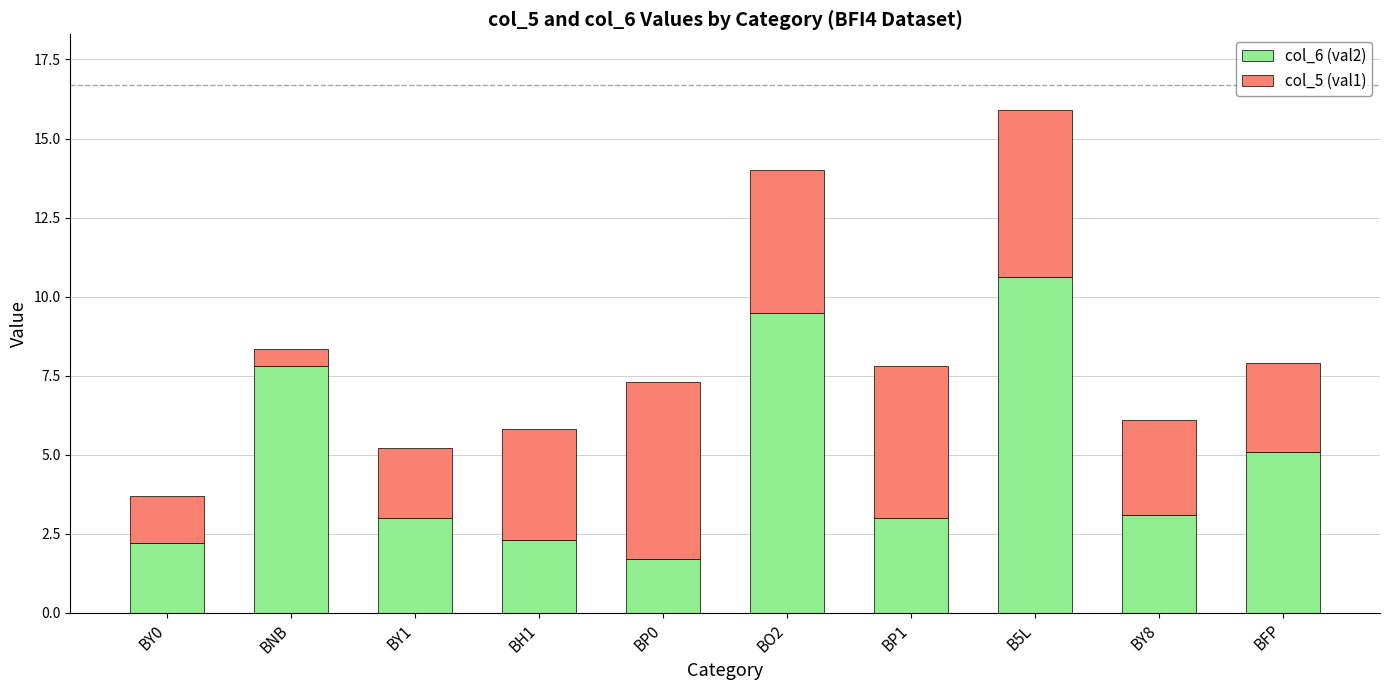

What is the sum of all col_6 (val2) values?

48.3